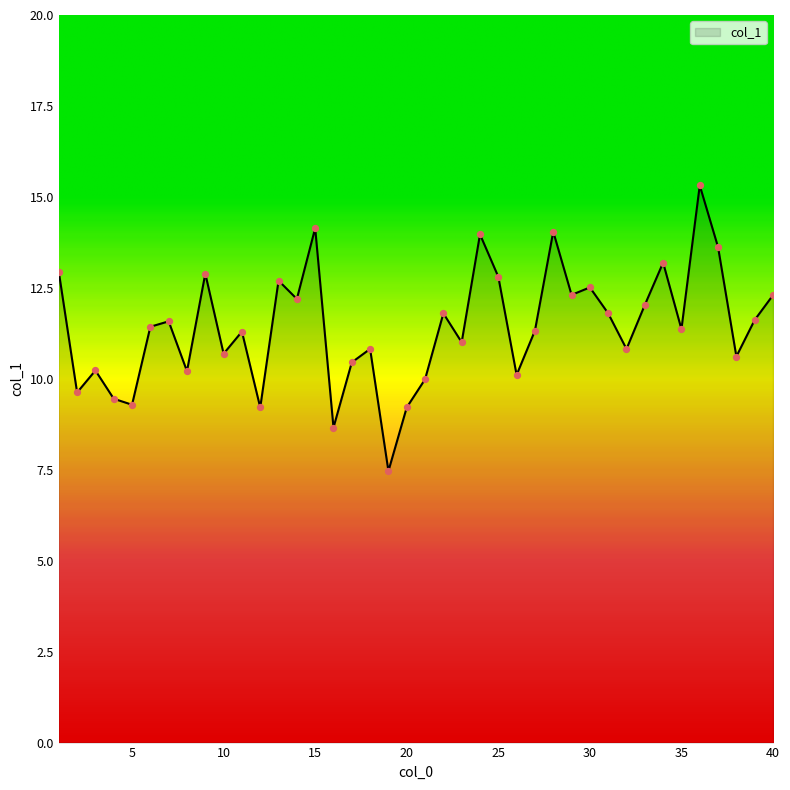

What is the greatest value displayed?

15.3